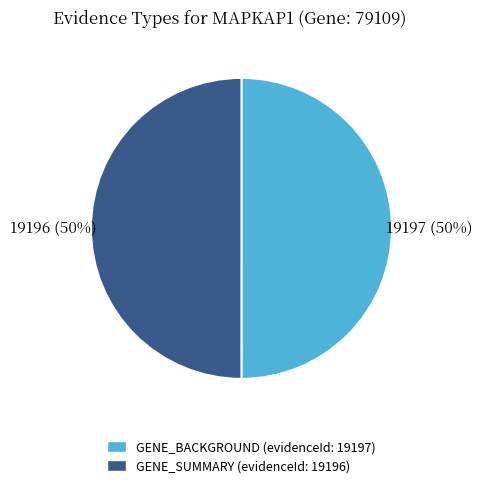

Do GENE_SUMMARY (evidenceId: 19196) and GENE_BACKGROUND (evidenceId: 19197) together represent more than half of the pie?

Yes